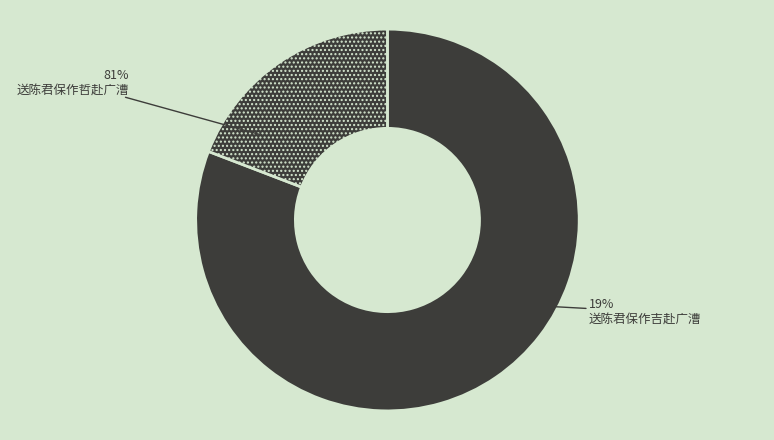

What percentage is NOT represented by 送陈君保作哲赴广漕?

19.2%